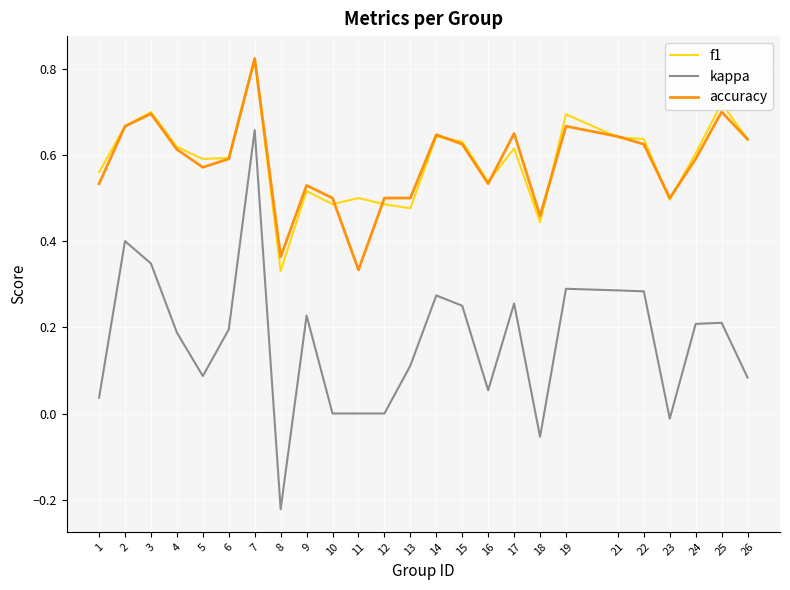

Which category has the highest value in the kappa series?

7